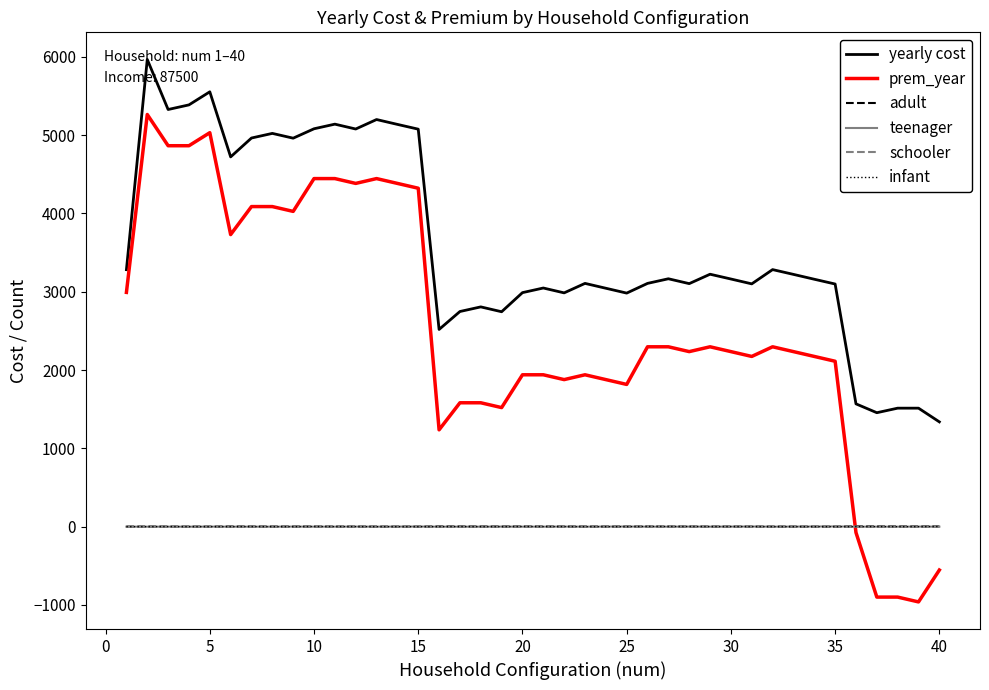

Count the adult values in the range 1 to 3.

35